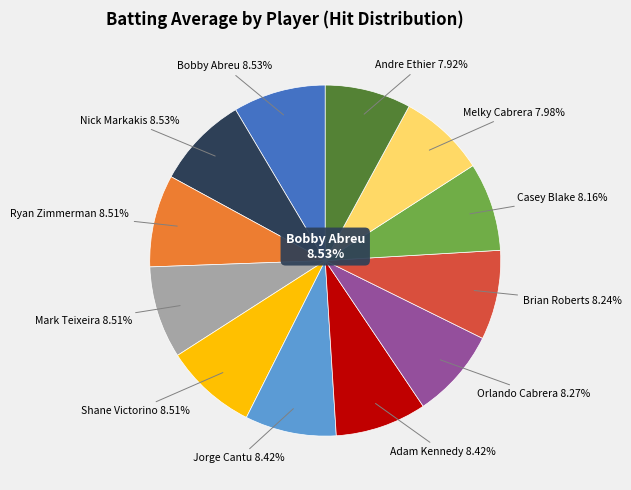

Rank the categories by value from highest to lowest.

Bobby Abreu, Nick Markakis, Ryan Zimmerman, Mark Teixeira, Shane Victorino, Jorge Cantu, Adam Kennedy, Orlando Cabrera, Brian Roberts, Casey Blake, Melky Cabrera, Andre Ethier